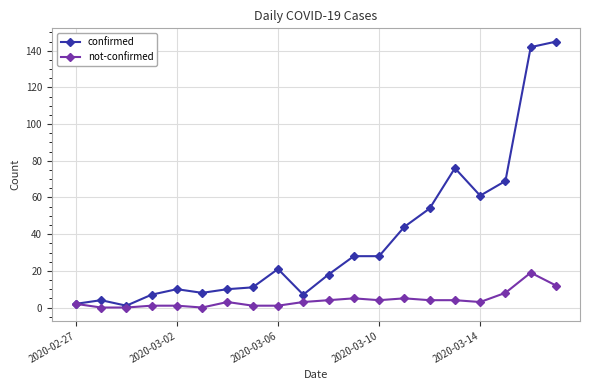

At how many categories does at least one series exceed 74?

3